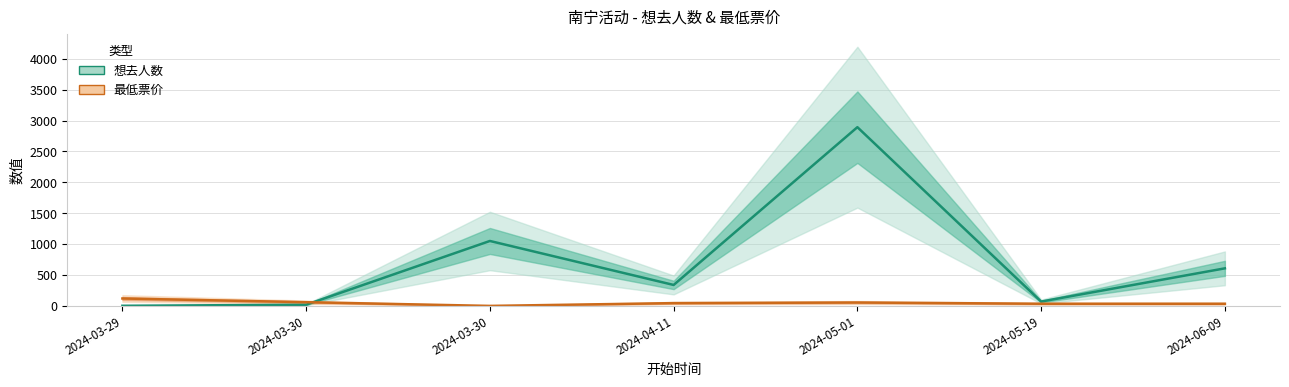

True or false: 最低票价 and 想去人数 cross at least once.

True